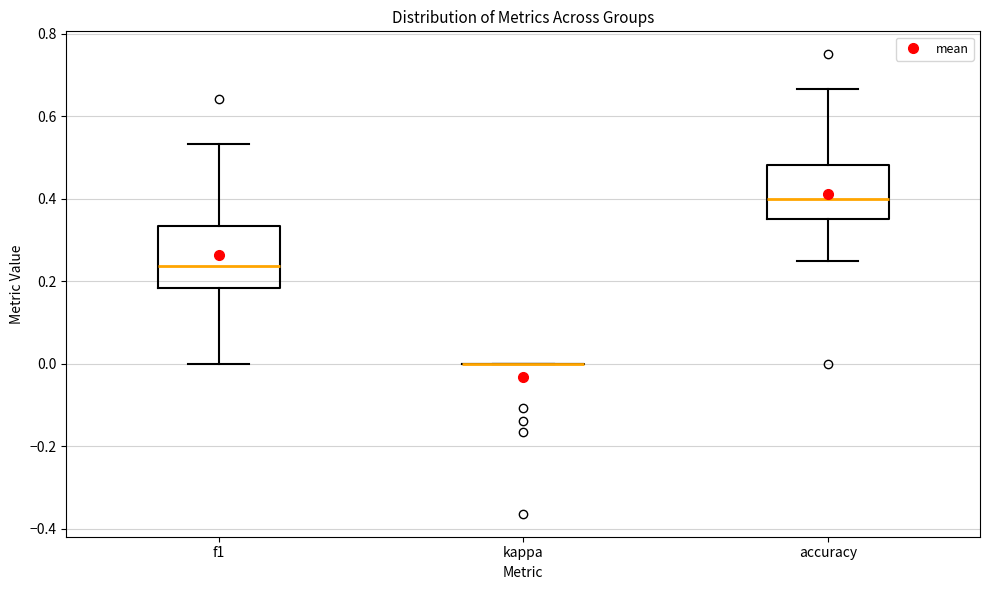

Reading left to right, transcribe this box plot: for each box, give where its median line is, the range the box spans, and where its two whiskers end, as read against the y-axis. The values are not printed on the chart, so give them approximately, as read against the axis.

f1: median 0.24, box 0.18 to 0.34, whiskers 0.00 to 0.54
kappa: box collapsed to a line at 0.00, whiskers 0.00 to 0.00
accuracy: median 0.40, box 0.36 to 0.48, whiskers 0.26 to 0.66